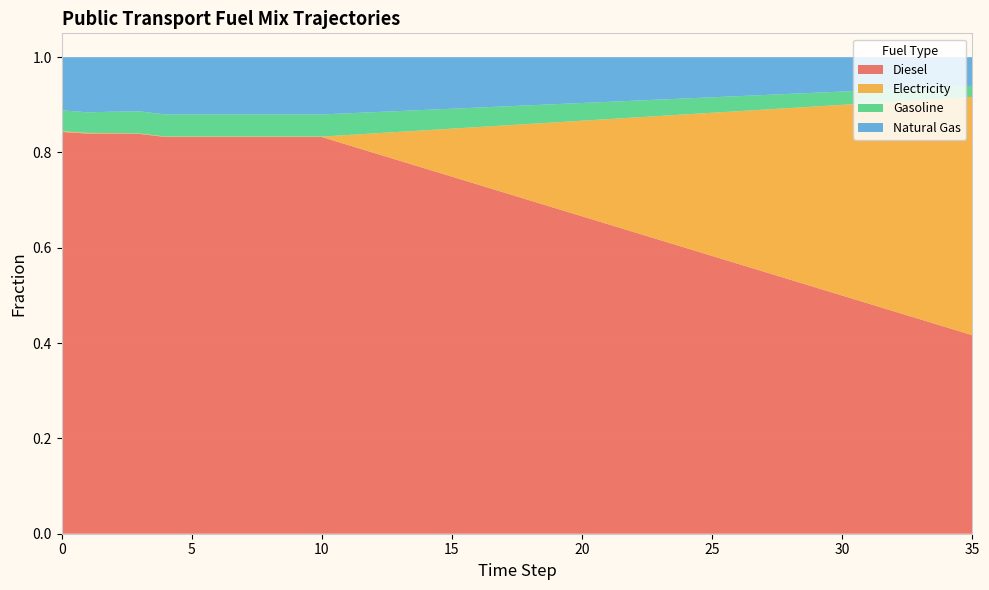

Reading right to left, extract all data points from this chart.

frac_trns_fuelmix_public_diesel: 0.4	0.4	0.4	0.5	0.5	0.5	0.5	0.5	0.5	0.6	0.6	0.6	0.6	0.6	0.6	0.7	0.7	0.7	0.7	0.7	0.7	0.8	0.8	0.8	0.8	0.8	0.8	0.8	0.8	0.8	0.8	0.8	0.8	0.8	0.8	0.8
frac_trns_fuelmix_public_electricity: 0.5	0.5	0.5	0.4	0.4	0.4	0.4	0.4	0.3	0.3	0.3	0.3	0.3	0.2	0.2	0.2	0.2	0.2	0.1	0.1	0.1	0.1	0.1	0.0	0.0	0.0	0.0	0.0	0.0	0.0	0.0	0.0	0.0	0.0	0.0	0.0
frac_trns_fuelmix_public_gasoline: 0.0	0.0	0.0	0.0	0.0	0.0	0.0	0.0	0.0	0.0	0.0	0.0	0.0	0.0	0.0	0.0	0.0	0.0	0.0	0.0	0.0	0.0	0.0	0.0	0.0	0.0	0.0	0.0	0.0	0.0	0.0	0.0	0.0	0.0	0.0	0.0
frac_trns_fuelmix_public_natural_gas: 0.1	0.1	0.1	0.1	0.1	0.1	0.1	0.1	0.1	0.1	0.1	0.1	0.1	0.1	0.1	0.1	0.1	0.1	0.1	0.1	0.1	0.1	0.1	0.1	0.1	0.1	0.1	0.1	0.1	0.1	0.1	0.1	0.1	0.1	0.1	0.1